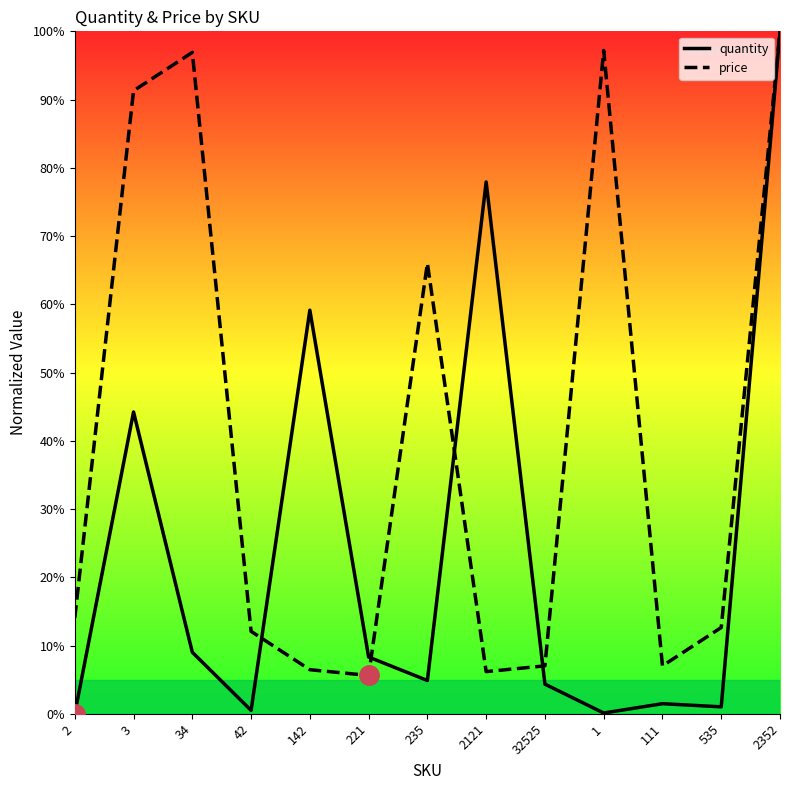

Is this an area chart (filled region under the line)?

No